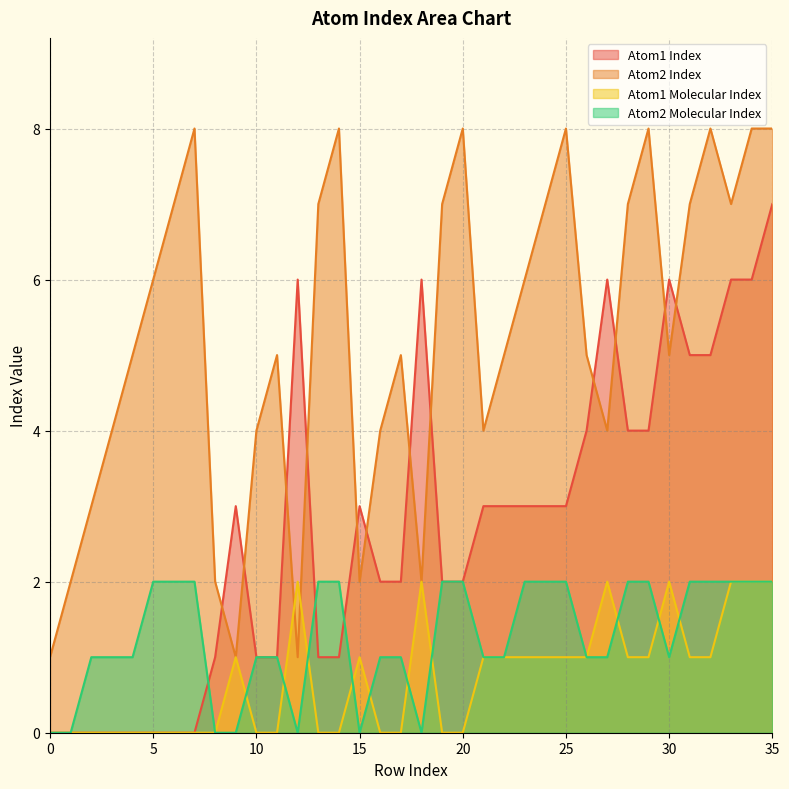

Does the chart have visible grid lines?

Yes